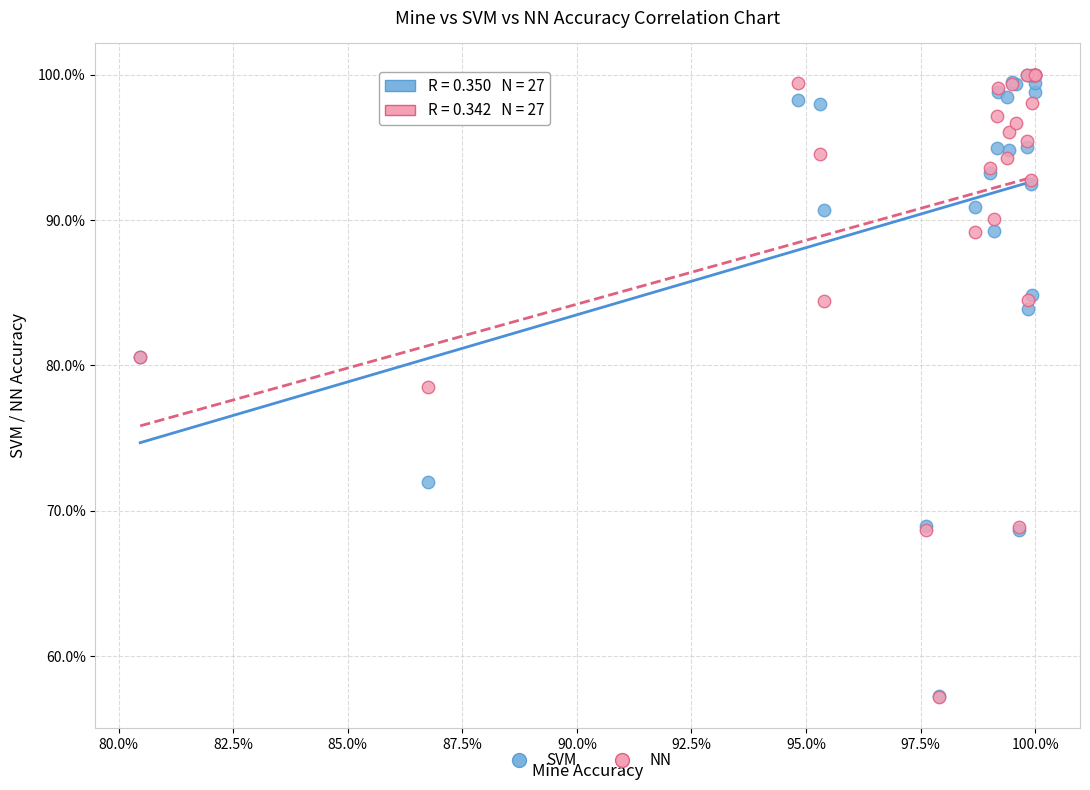

What are all the series names shown in the legend?

SVM, NN